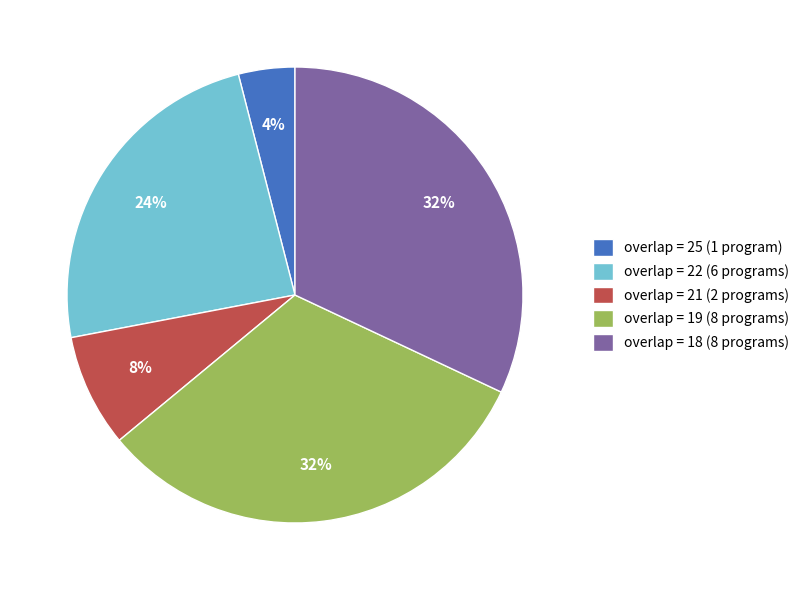

How many slices are in this pie chart?

5